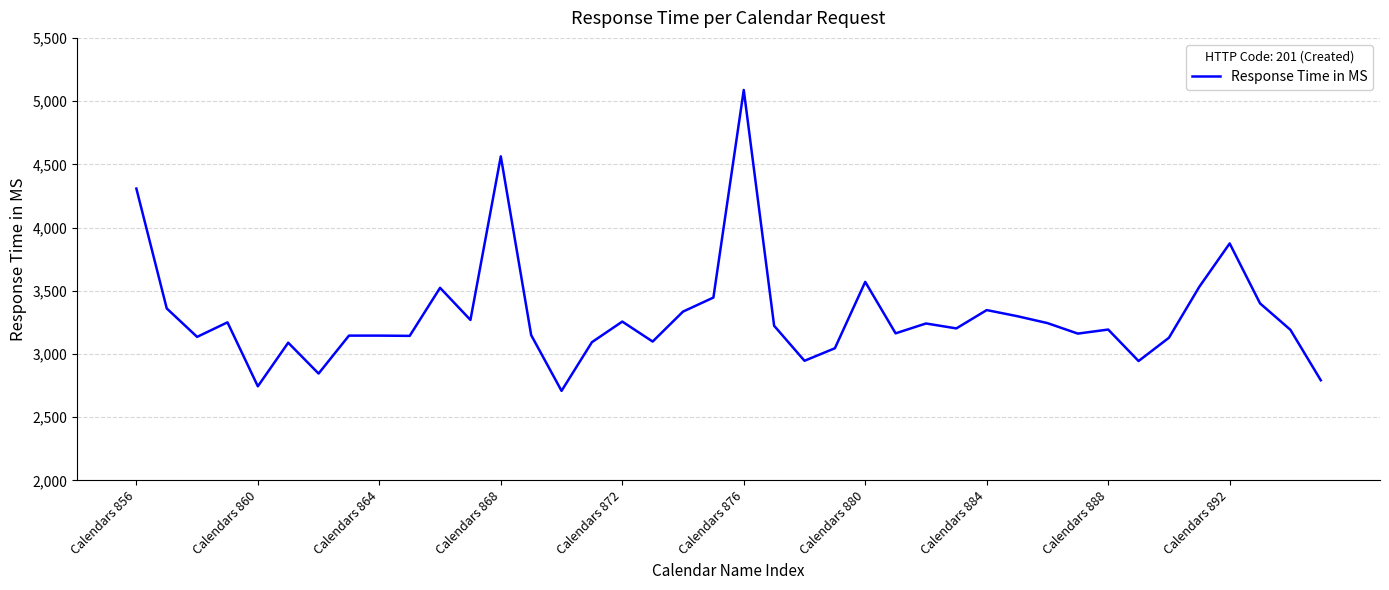

What is the greatest value displayed?

5088